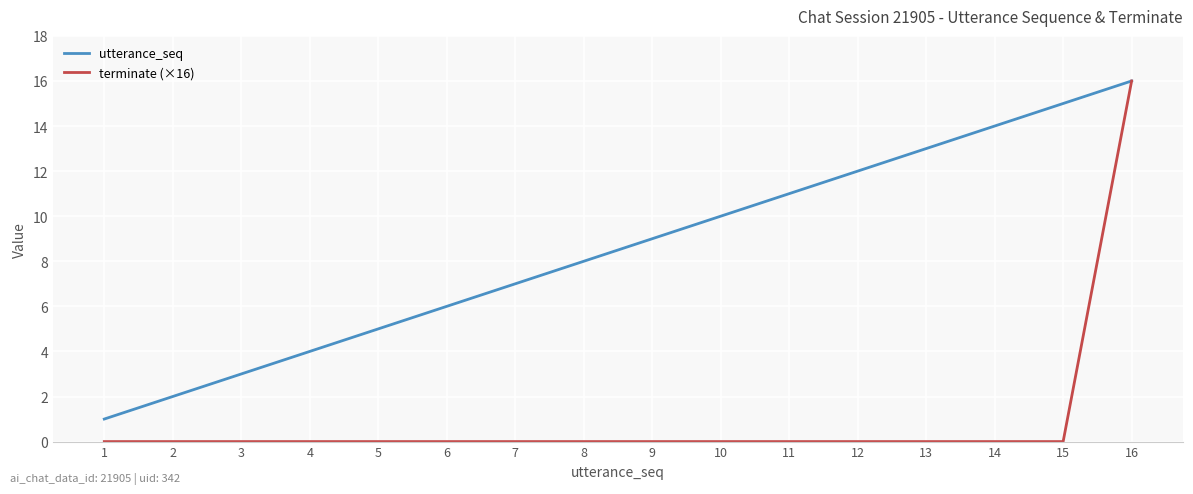

Which series has the largest total across all categories?

utterance_seq